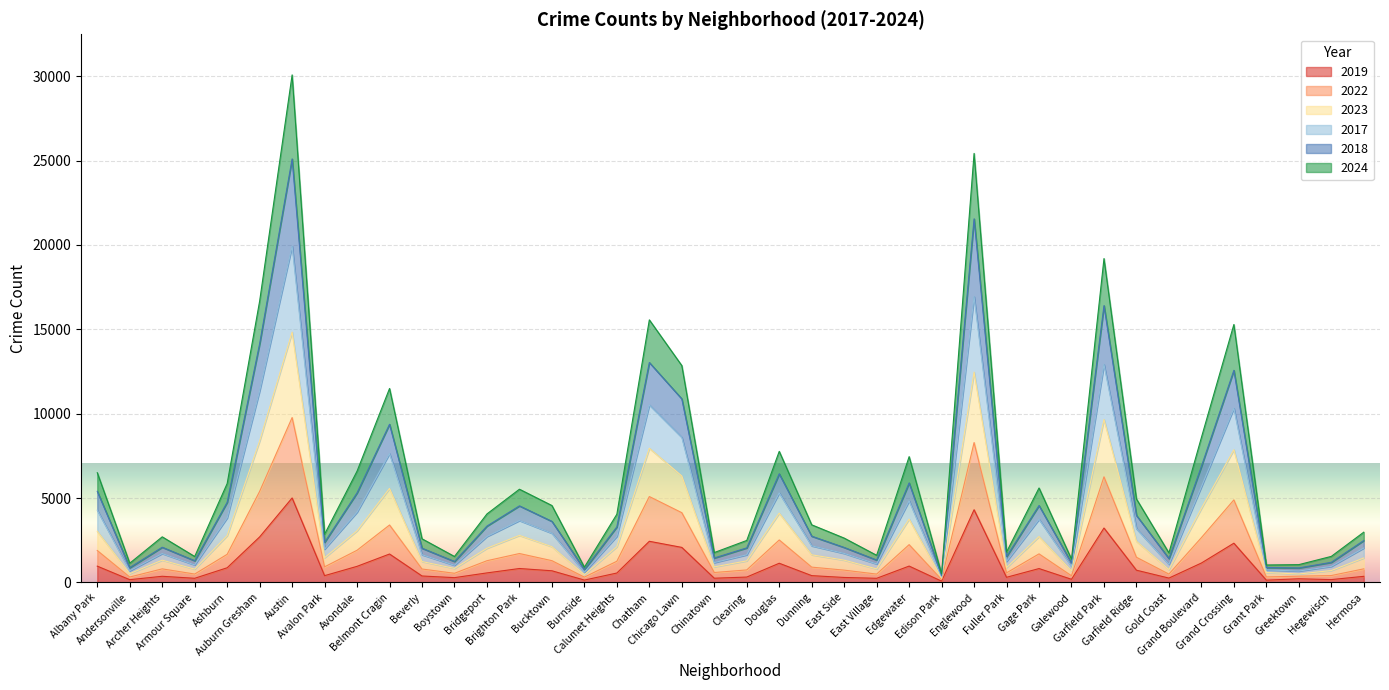

True or false: 2024 and 2017 intersect in this chart.

False